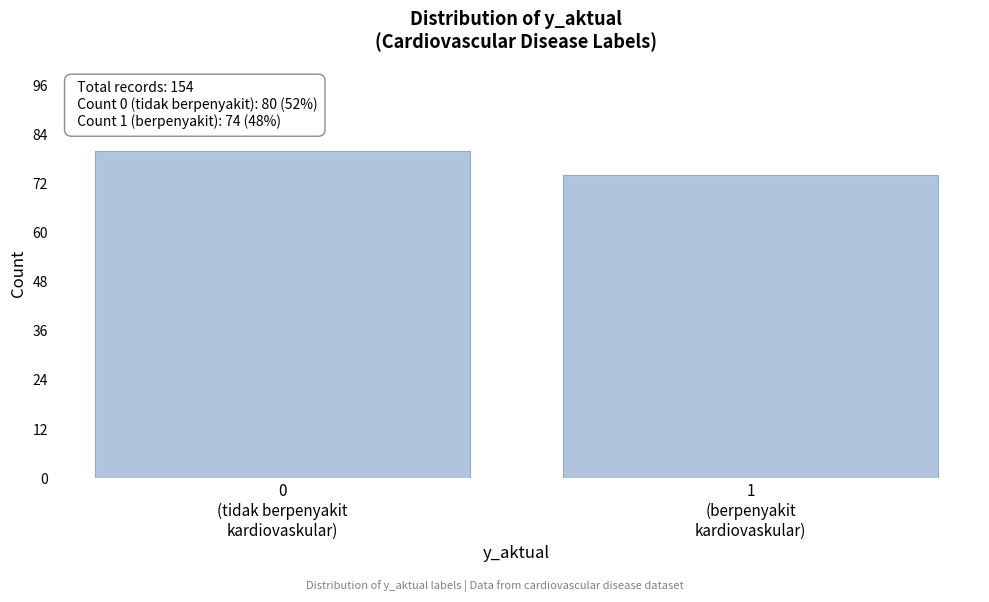

Reading right to left, list all the values displayed in this chart.

74	80